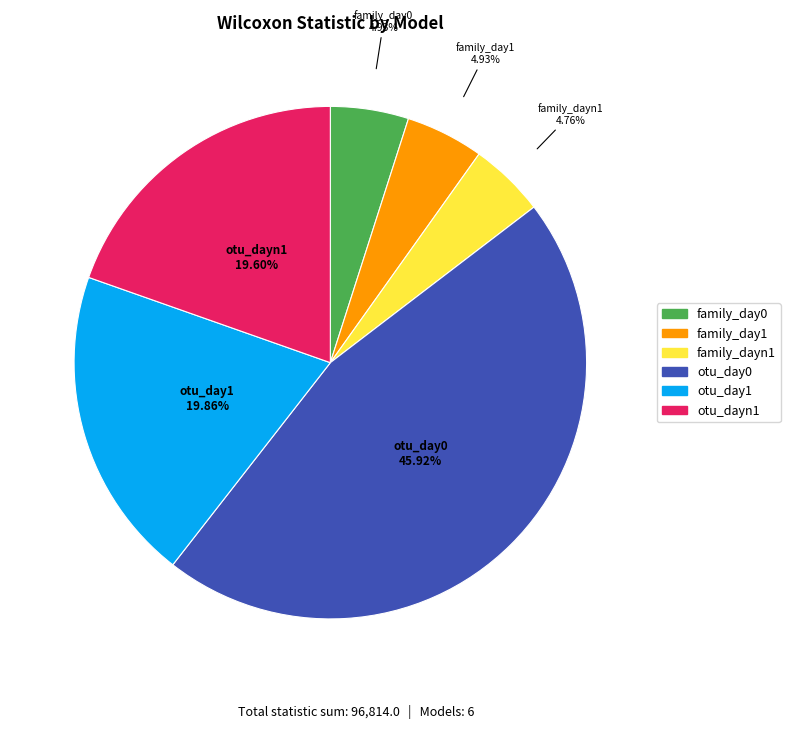

Which has a higher value, family_day0 or otu_day1?

otu_day1